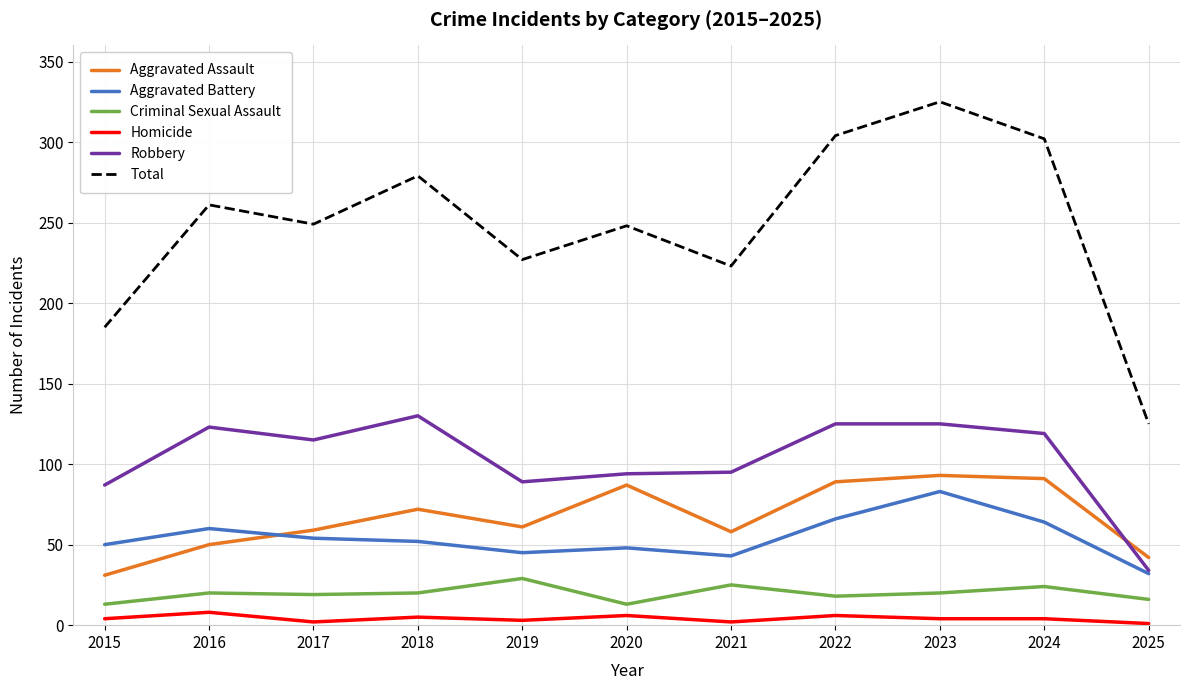

True or false: Homicide and Aggravated Battery intersect in this chart.

False